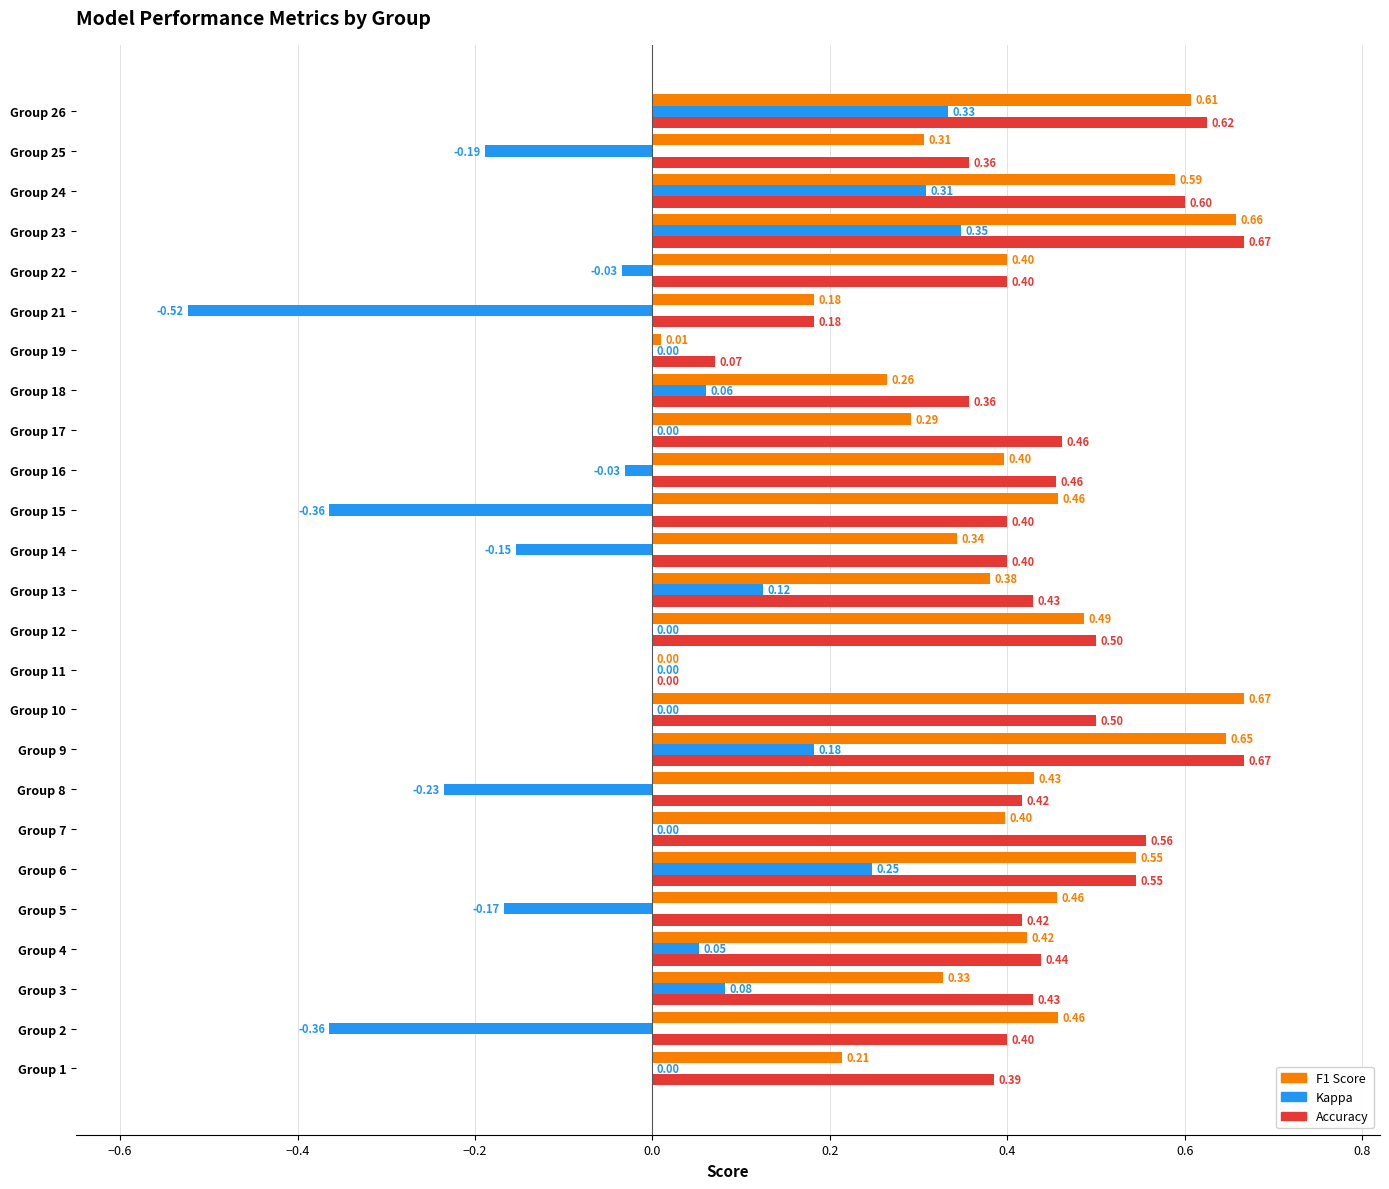

Count the number of data series in this chart.

3